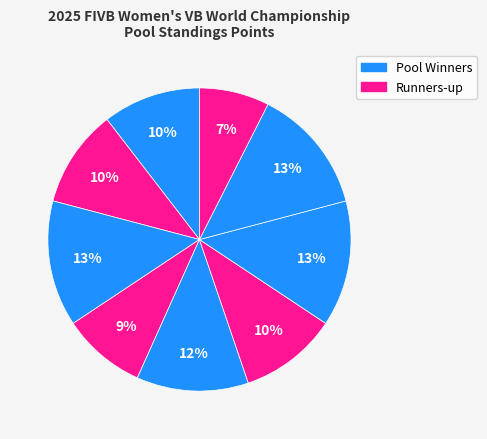

How many segments does this pie chart have?

9